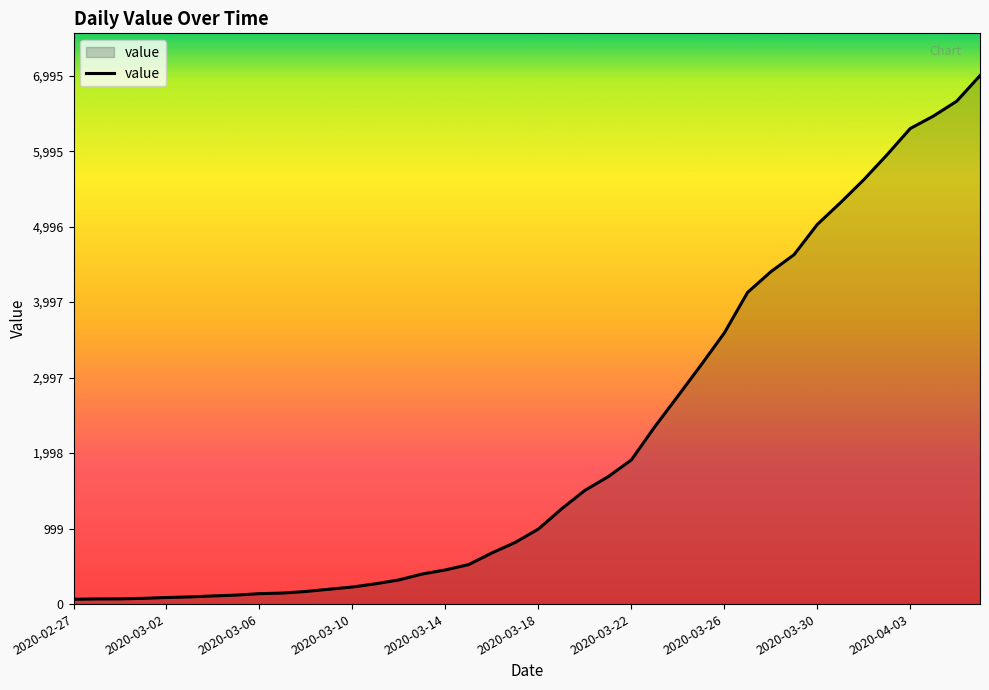

What is the difference between the maximum and minimum values?

6931